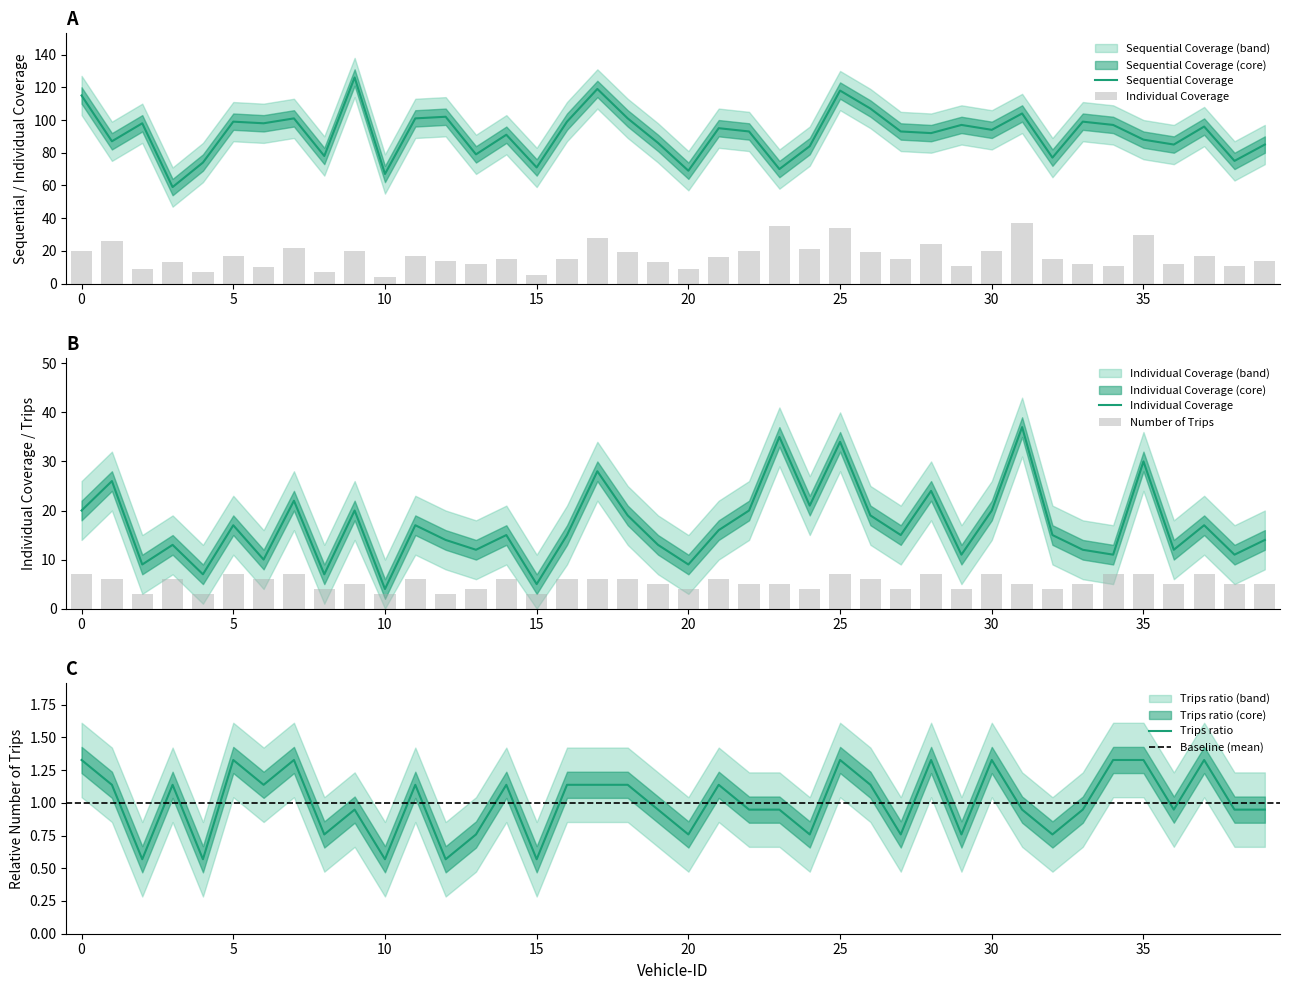

The value of Sequential Coverage at 32 is 77.0. True or false?

True